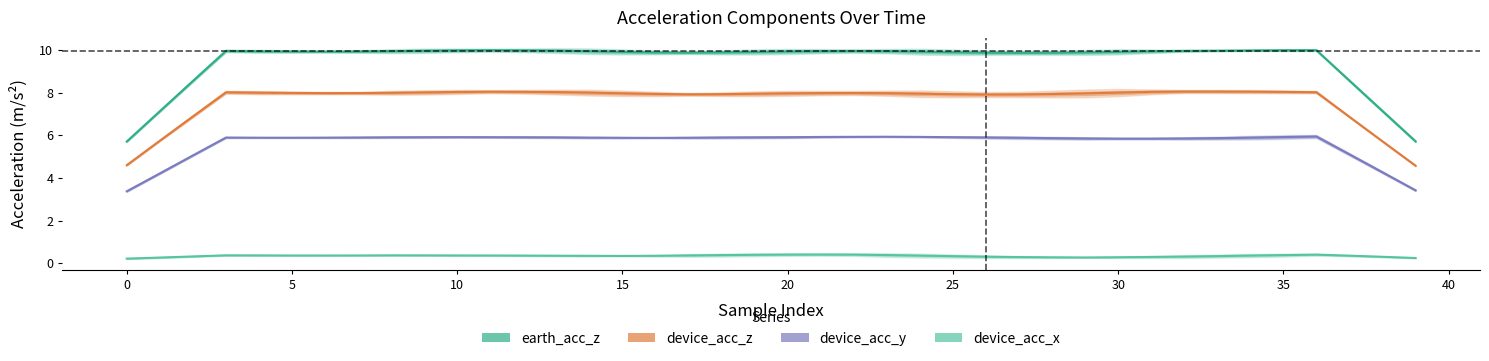

What is the spread (max minus min) of values at 35?

9.6